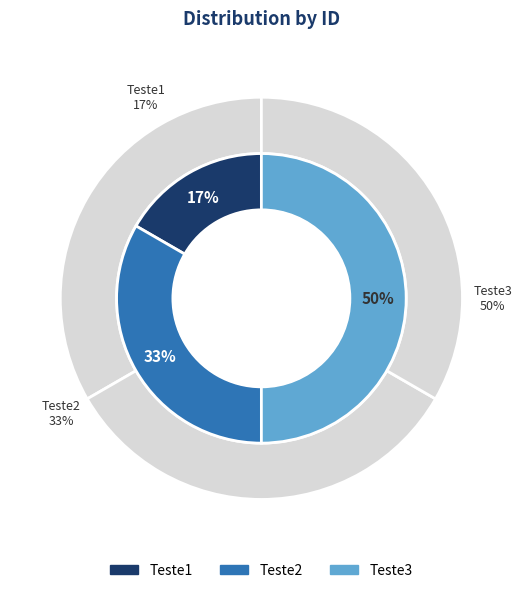

Which slice is the smallest?

Teste1